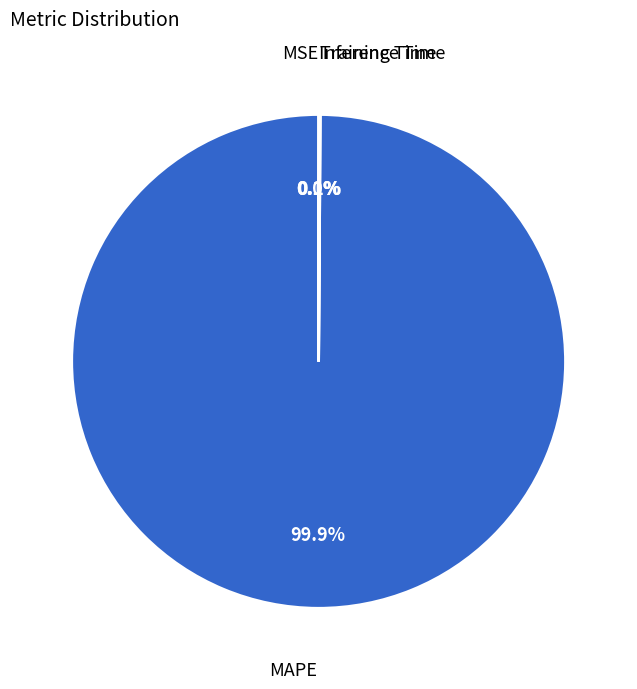

What is the majority slice?

MAPE